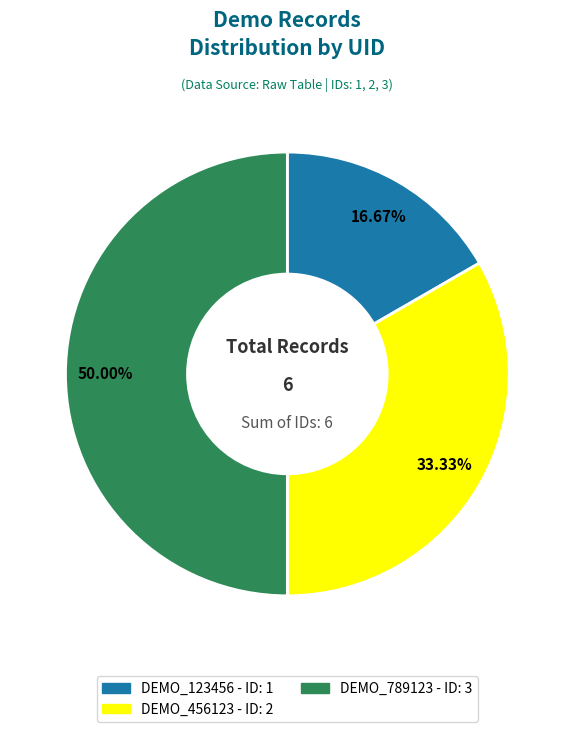

Count the number of slices in the pie.

3